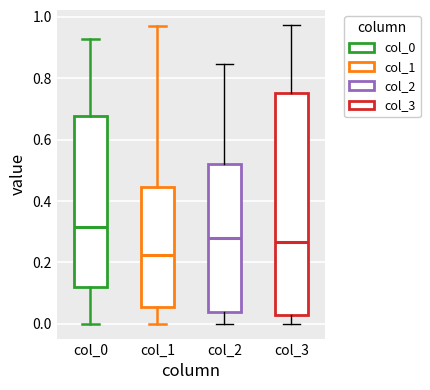

Reading left to right, read every box against the y-axis: the position of its median line, the range the box covers, and the ends of its whiskers. The values are not printed on the chart, so give them approximately, as read against the axis.

col_0: median 0.32, box 0.12 to 0.68, whiskers 0.00 to 0.92
col_1: median 0.22, box 0.06 to 0.44, whiskers 0.00 to 0.98
col_2: median 0.28, box 0.04 to 0.52, whiskers 0.00 to 0.84
col_3: median 0.26, box 0.02 to 0.76, whiskers 0.00 to 0.98